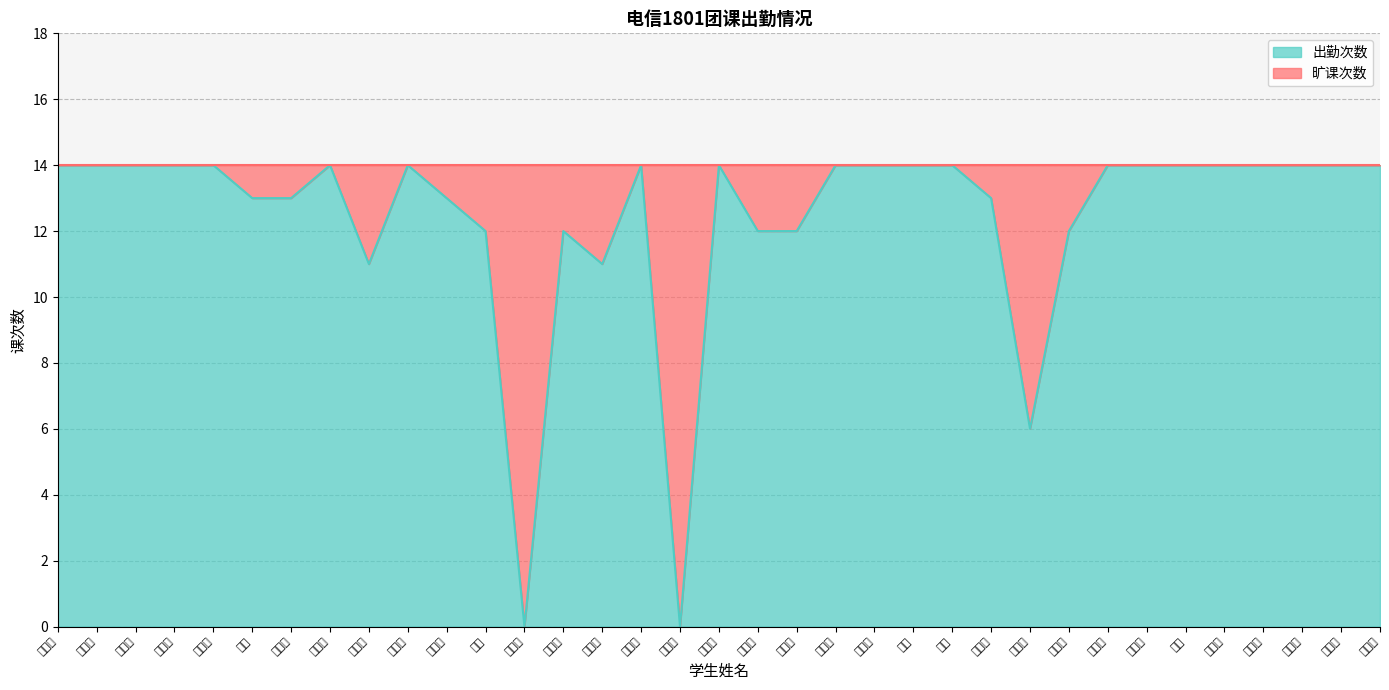

Is it true that the value at 高云飞 is 3?

False